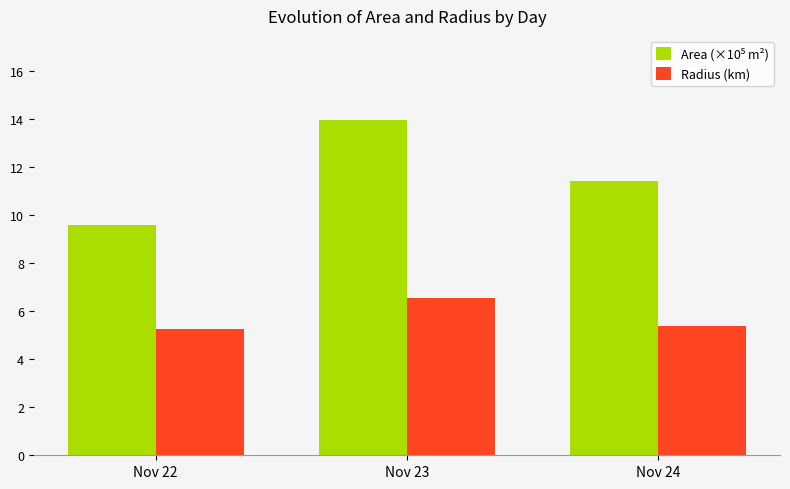

How many groups of bars are there?

3